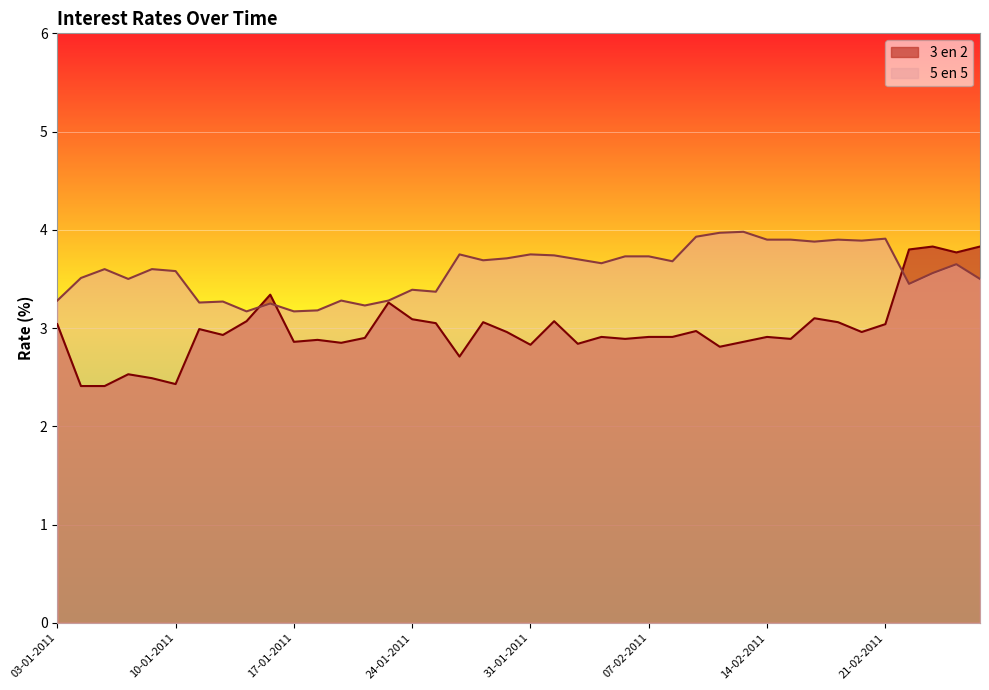

What is the label of the 26th point from the left?

07-02-2011